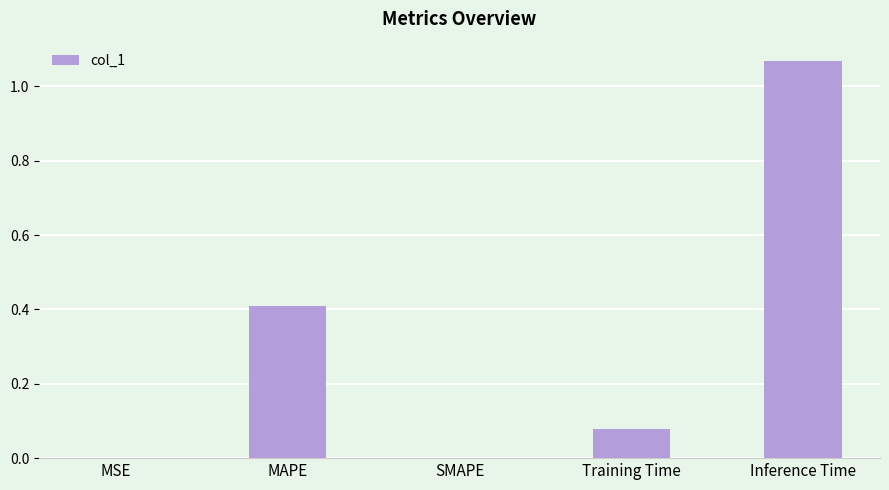

What is the sum of the values at Inference Time and MAPE?

1.5